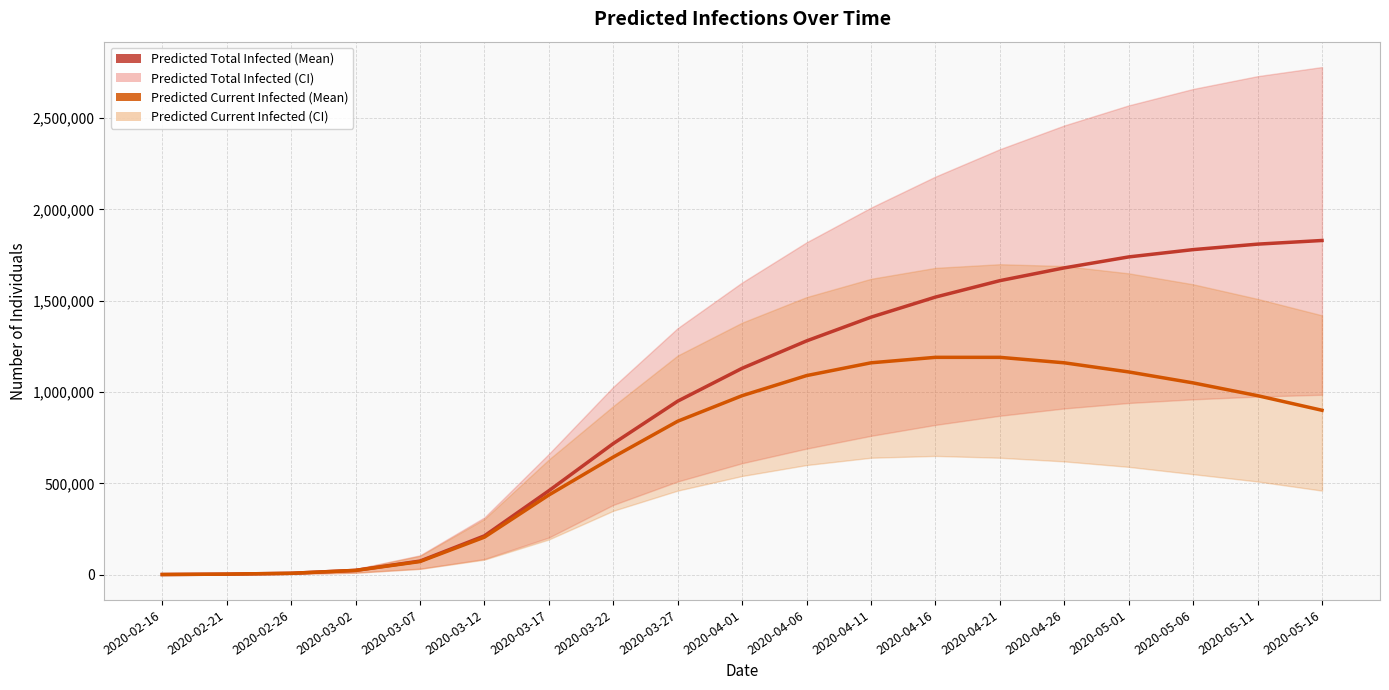

What is the difference between the highest and lowest values at 2020-03-12?

7167